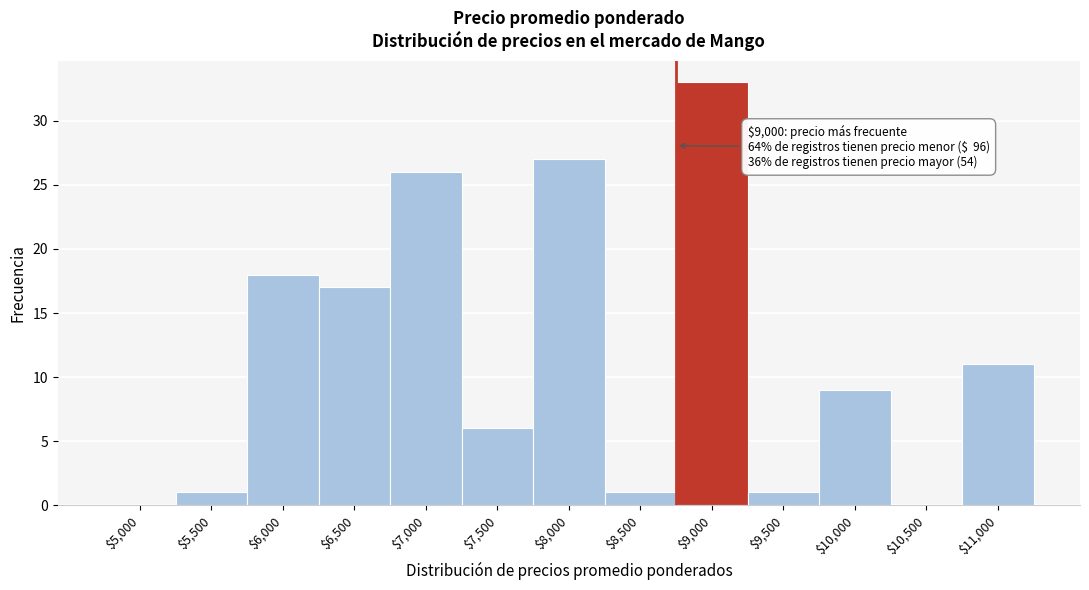

The value at $8,500 is 1. True or false?

True